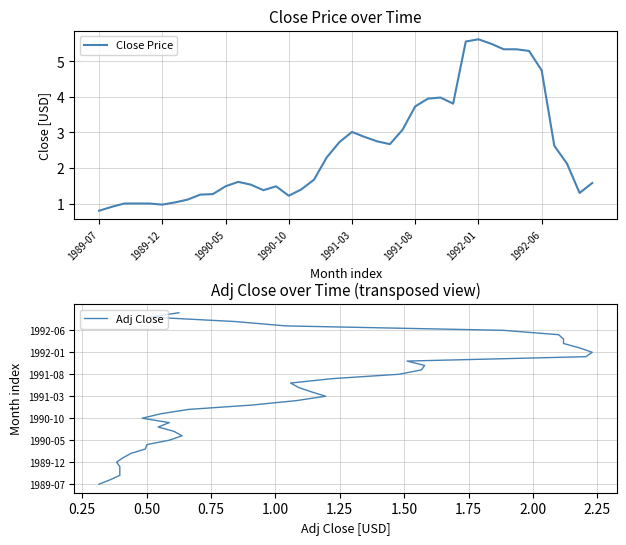

True or false: Close Price has a value of 0.3 at 1990-10.

False